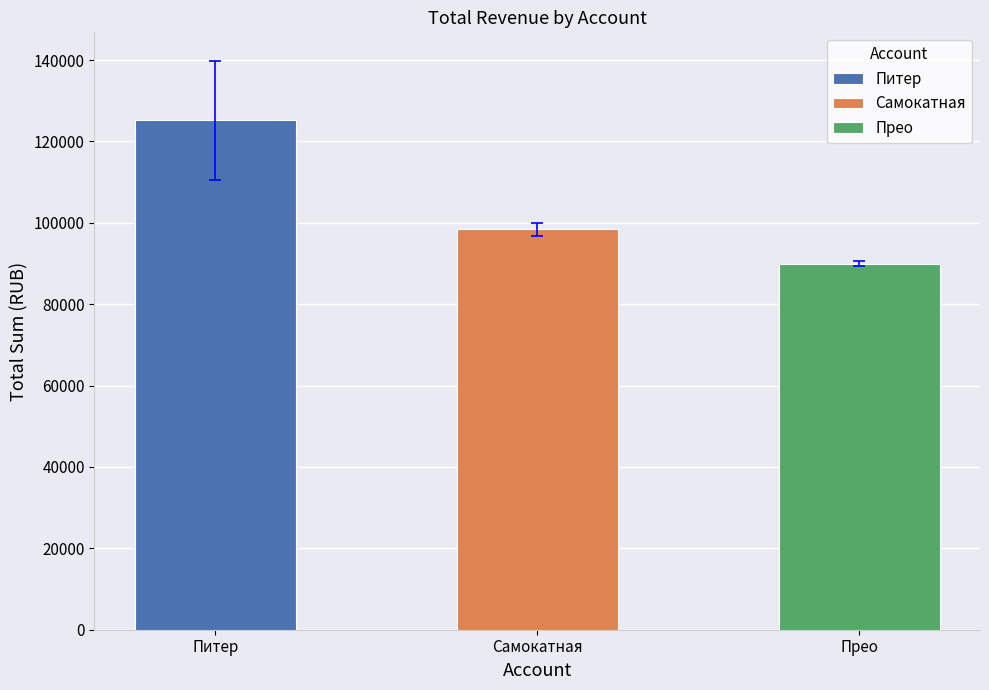

What is the label of the 1st bar from the right?

Прео